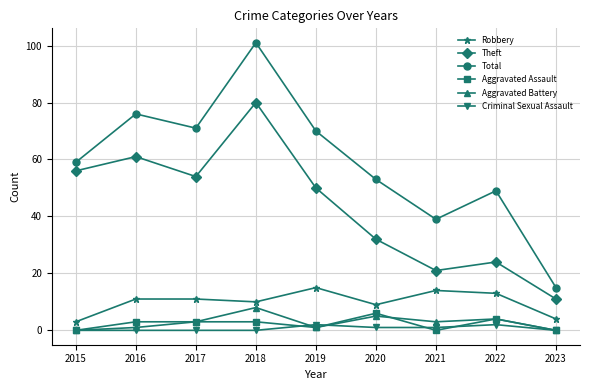

Count the number of data series in this chart.

6